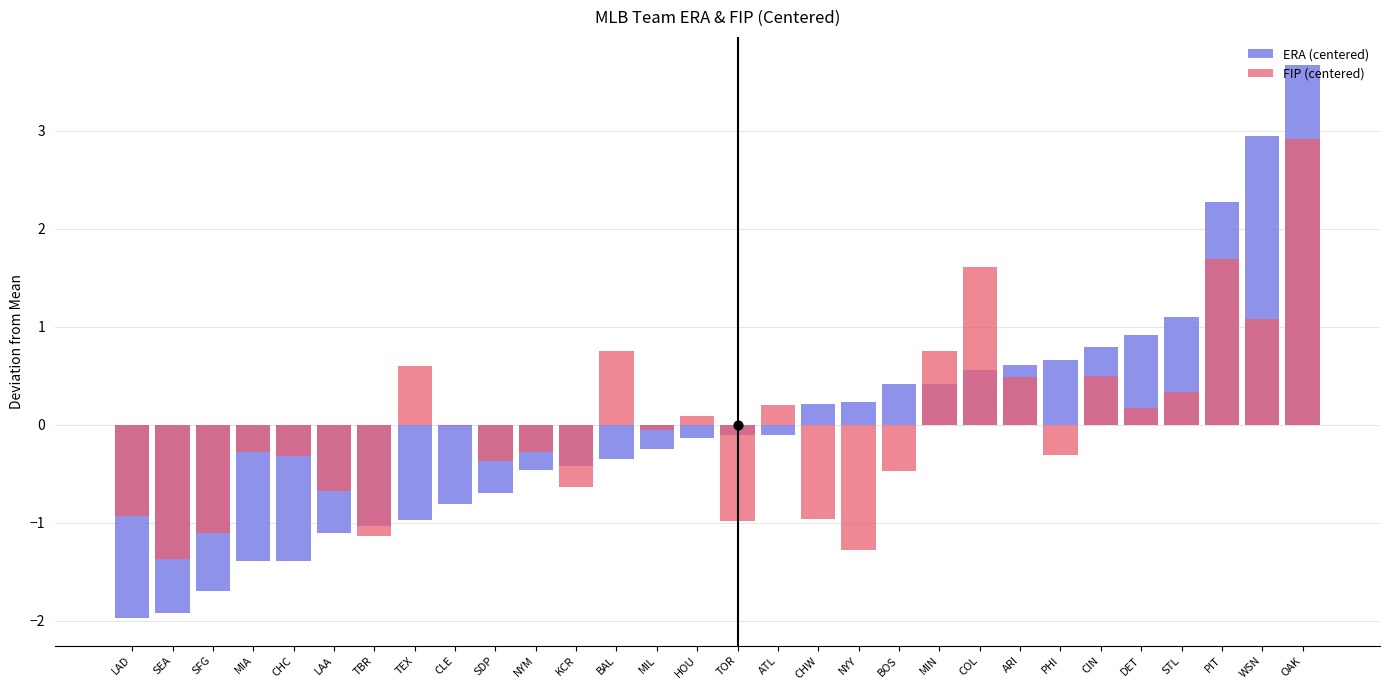

At which category is the sum across all series the highest?

OAK